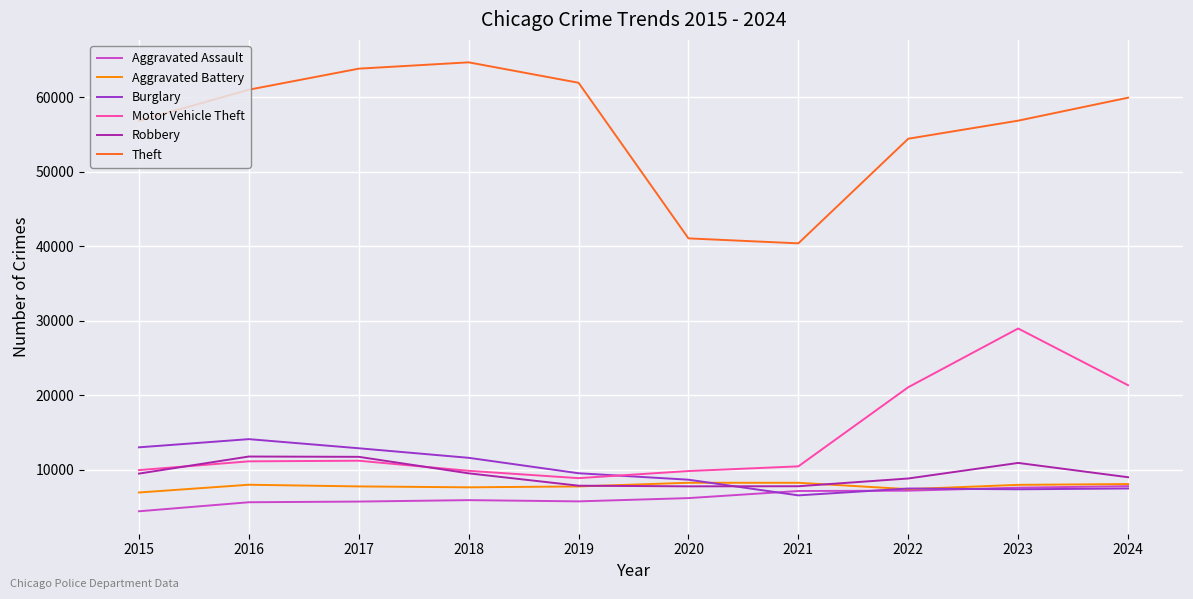

Read the Aggravated Battery value at 2021, to the nearest 100.

8300